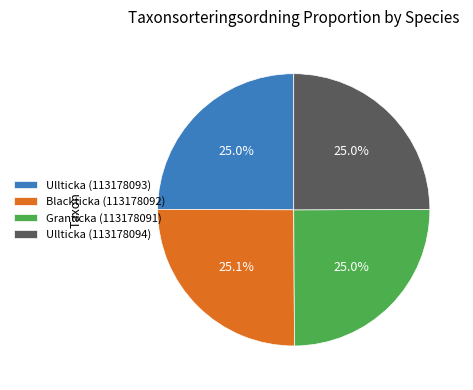

Is there any slice that represents more than half of the pie?

No